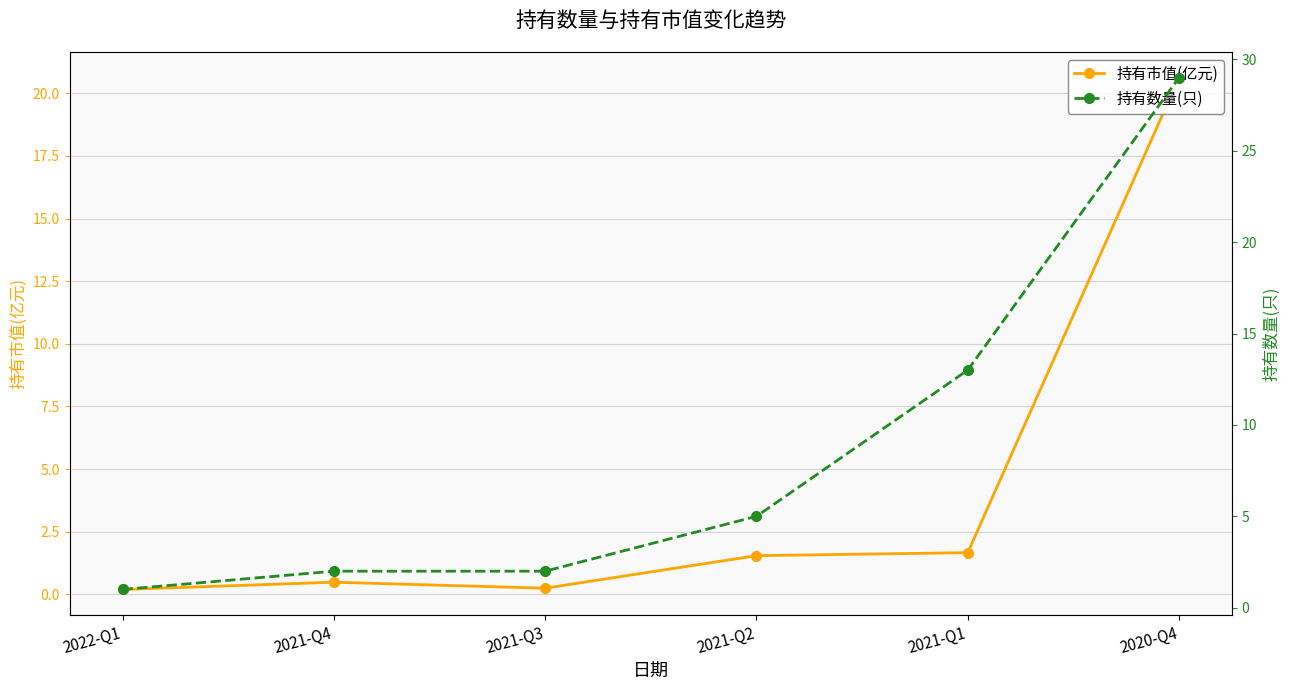

Reading left to right, list all the values displayed in this chart.

持有市值(亿元): 2022-Q1=0.2	2021-Q4=0.5	2021-Q3=0.2	2021-Q2=1.5	2021-Q1=1.7	2020-Q4=20.6
持有数量(只): 2022-Q1=1.0	2021-Q4=2.0	2021-Q3=2.0	2021-Q2=5.0	2021-Q1=13.0	2020-Q4=29.0